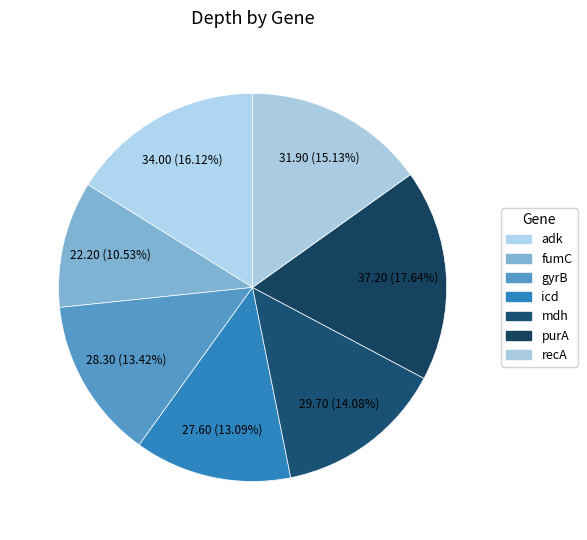

Is it true that gyrB is 8% of the pie?

False